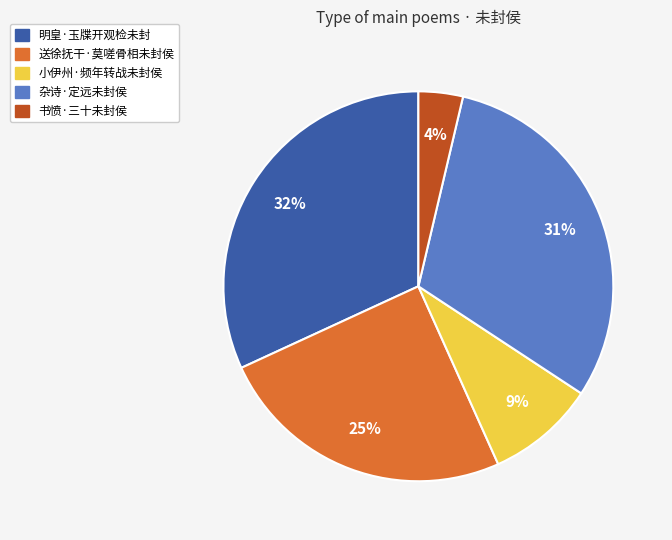

How many segments does this pie chart have?

5